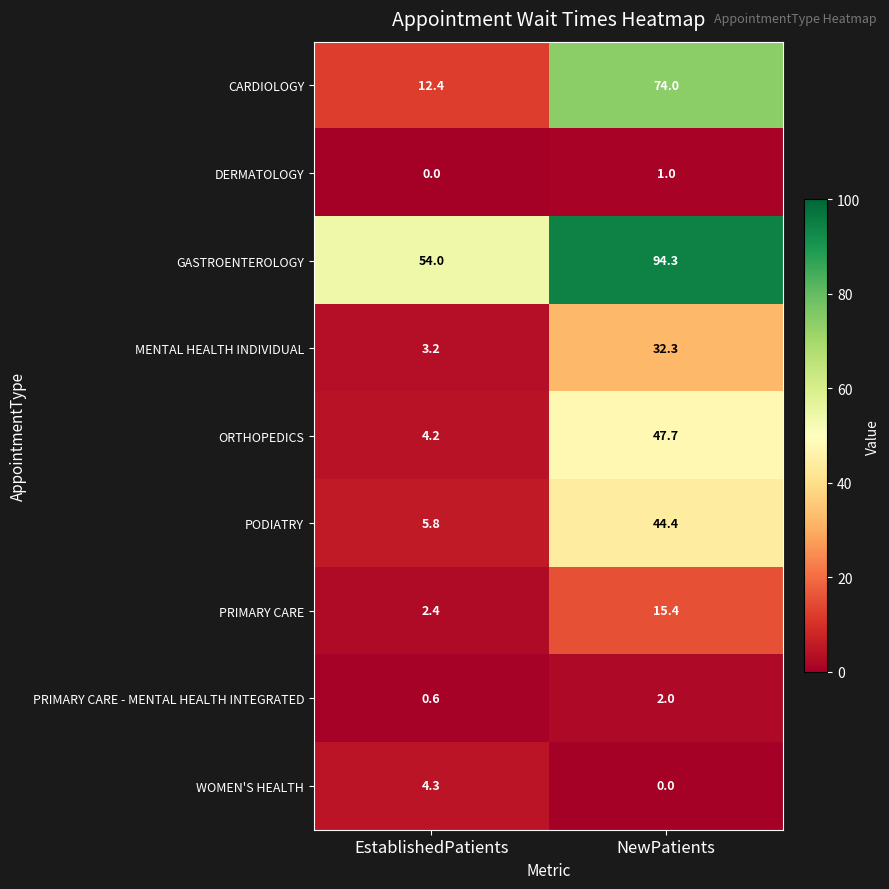

What is the minimum value for PRIMARY CARE?

2.4